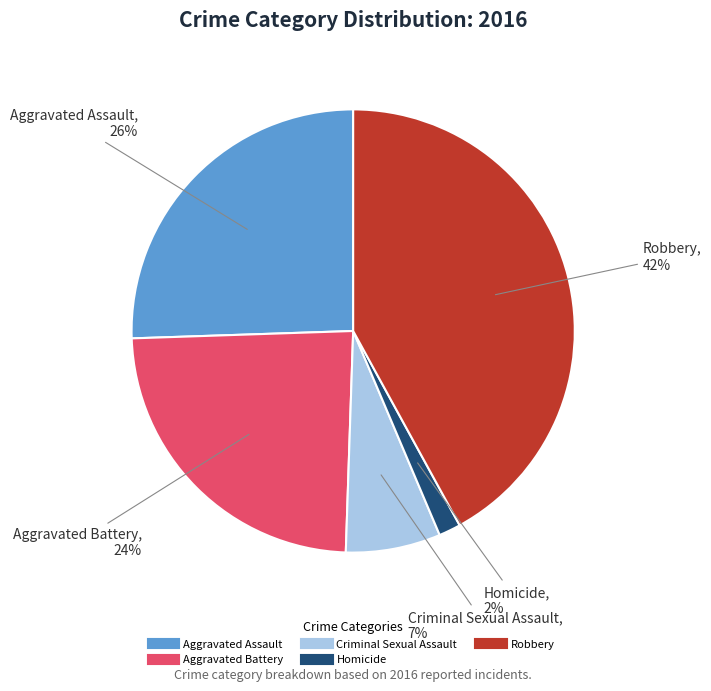

Is there a majority slice in this chart?

No